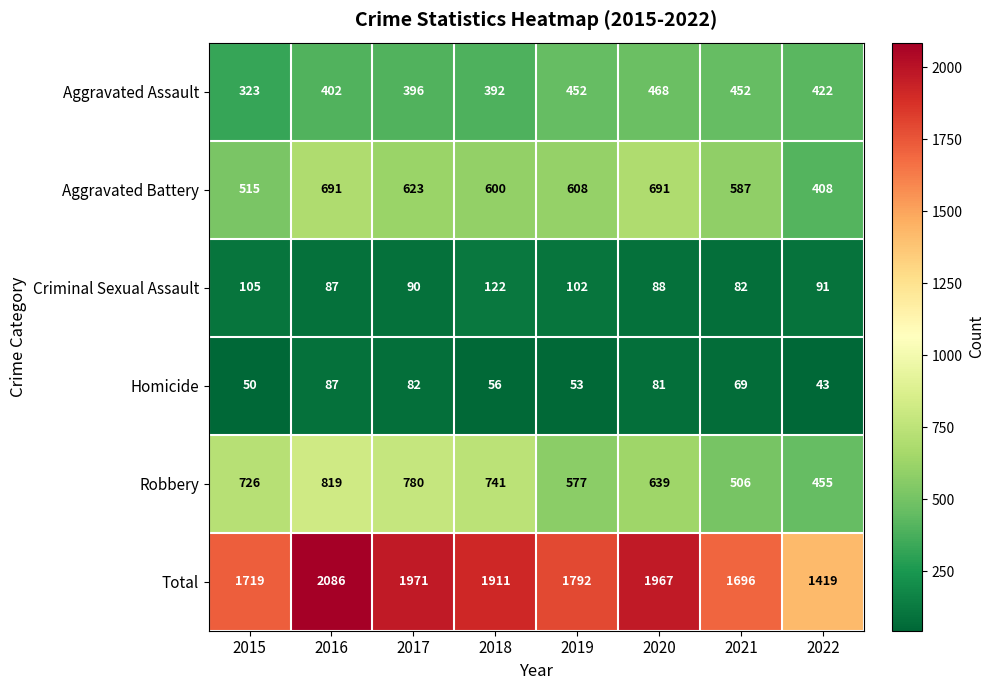

How many data points does each series have?

8